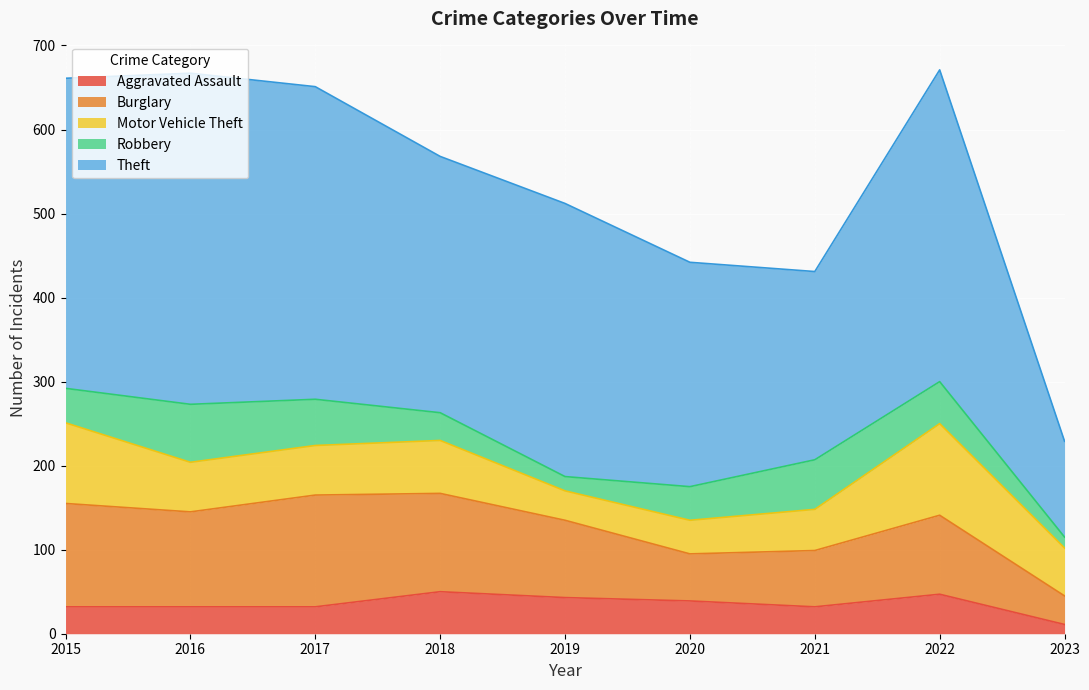

List the labels in order of Aggravated Assault value, largest first.

2018, 2022, 2019, 2020, 2015, 2016, 2017, 2021, 2023